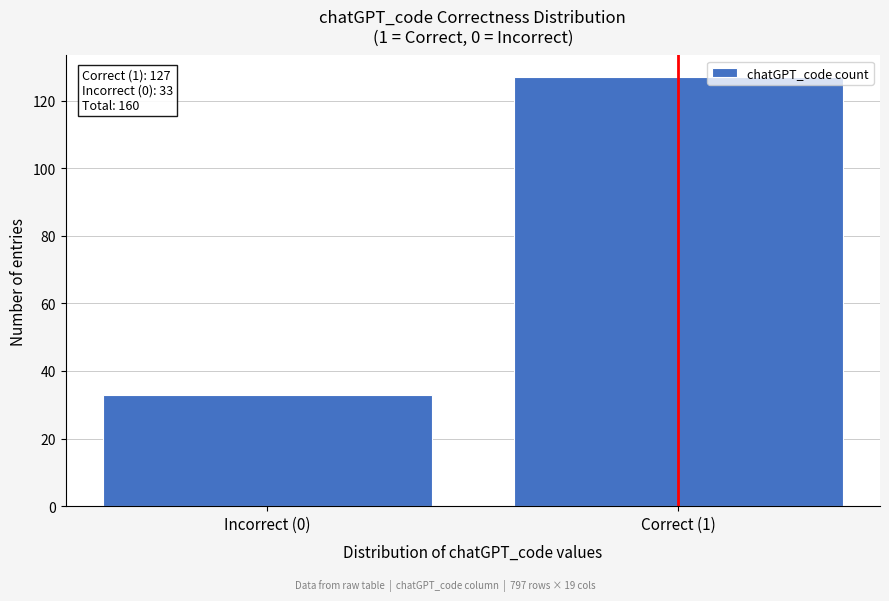

Reading right to left, extract all data points from this chart.

127	33